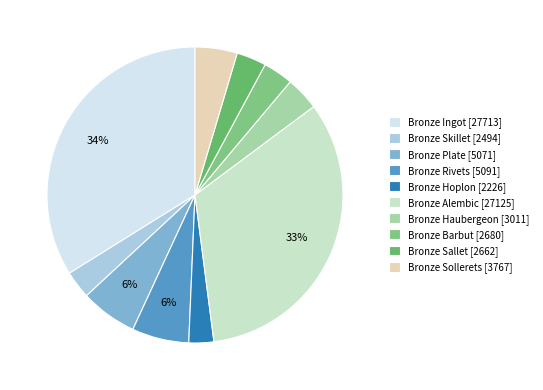

True or false: Bronze Sallet accounts for 3% of the total.

True